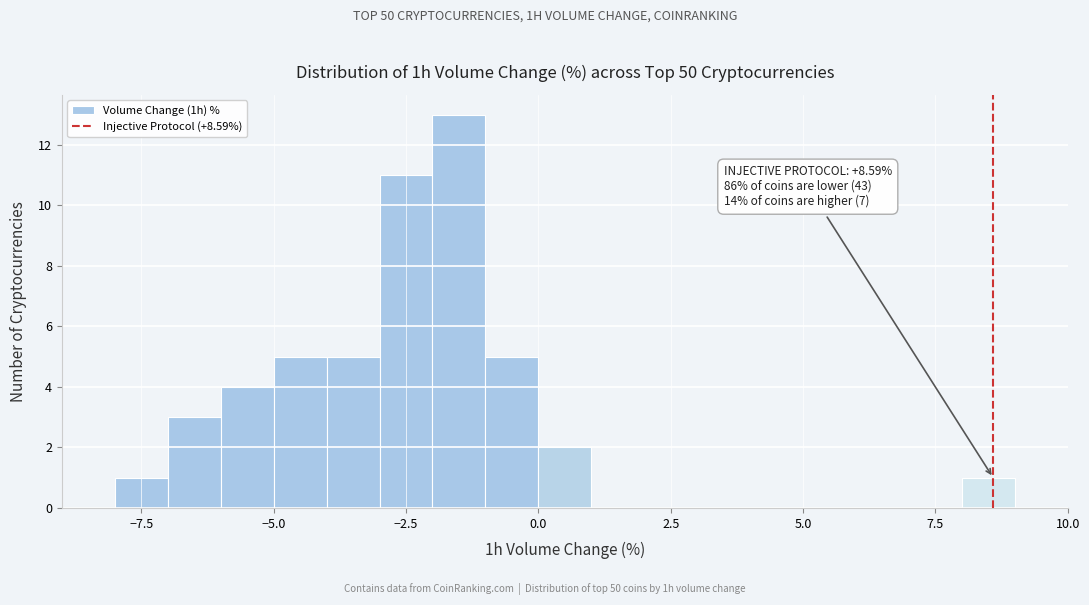

Read against the x-axis, roughly where is the centre of the tallest bar?

-1.5